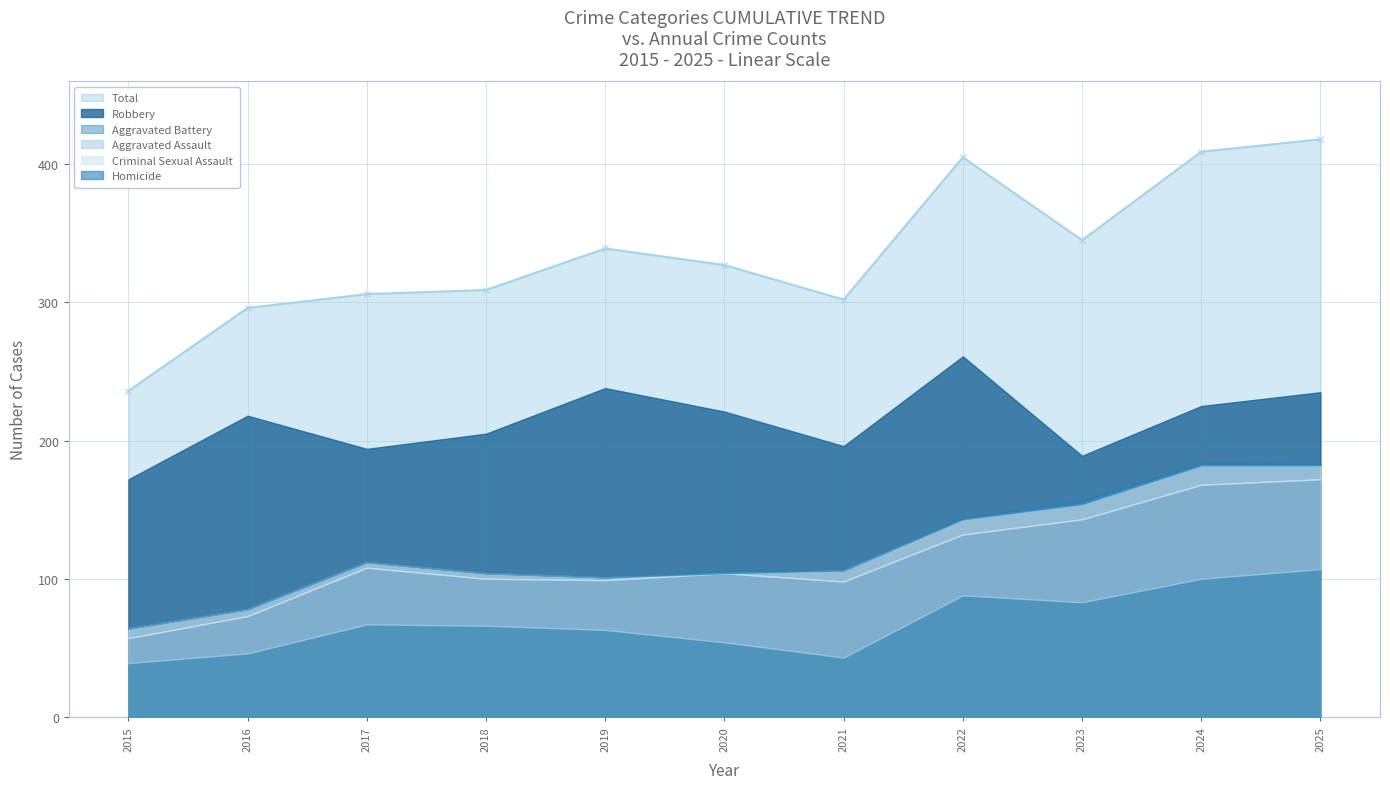

The value of Robbery at 2022 is 413. True or false?

False